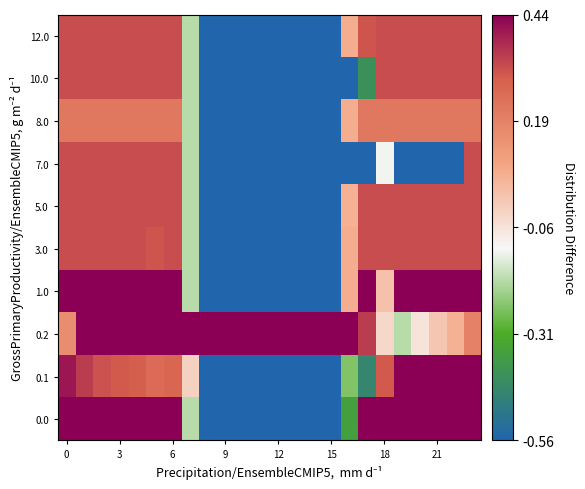

Count the number of data series in this chart.

10